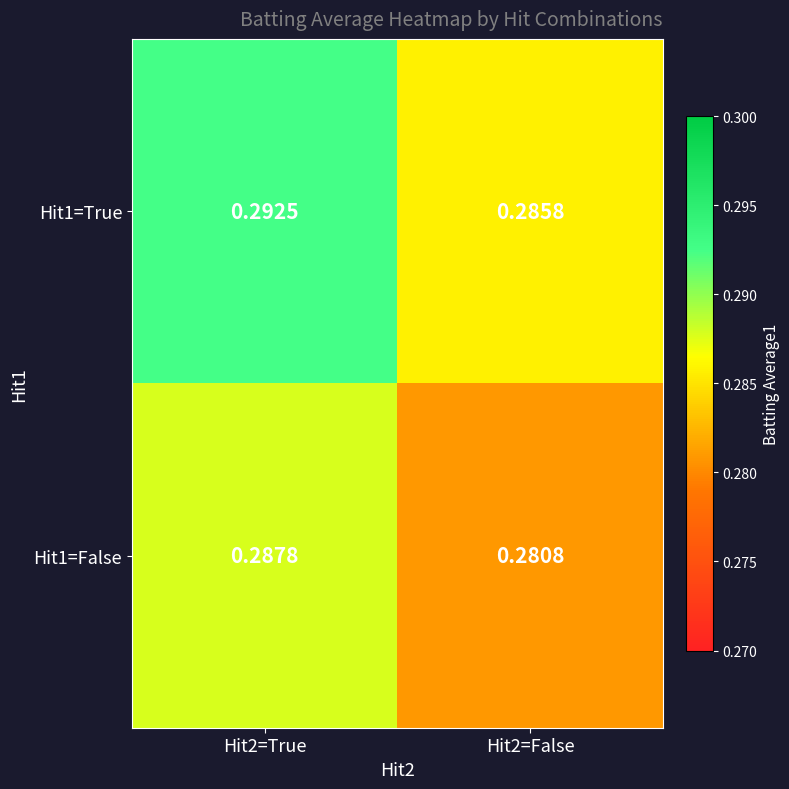

Is the value of Hit1=True at Hit2=False greater than the value of Hit1=False at Hit2=True?

No